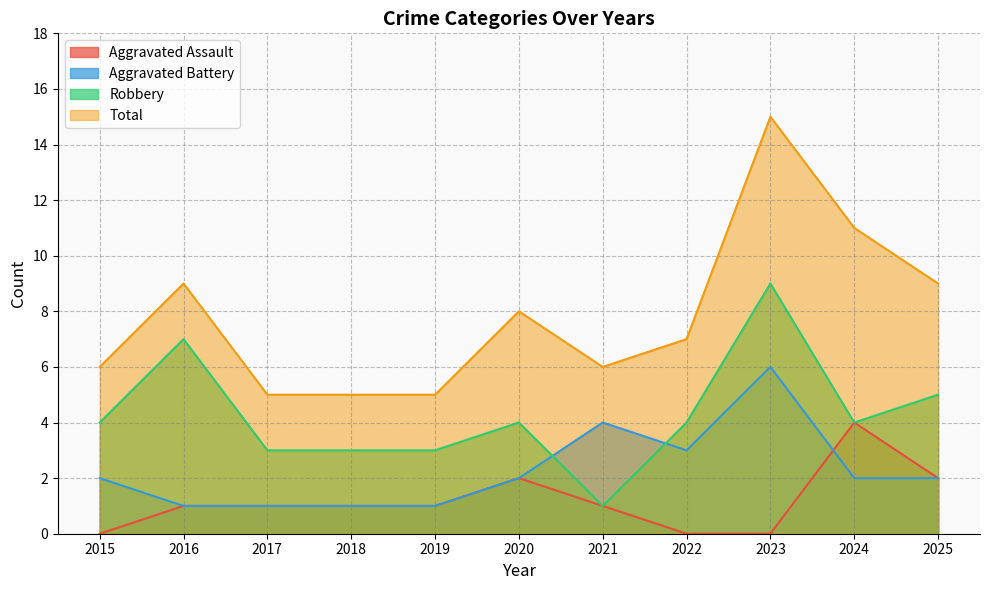

At which category does Robbery reach its first local valley?

2021